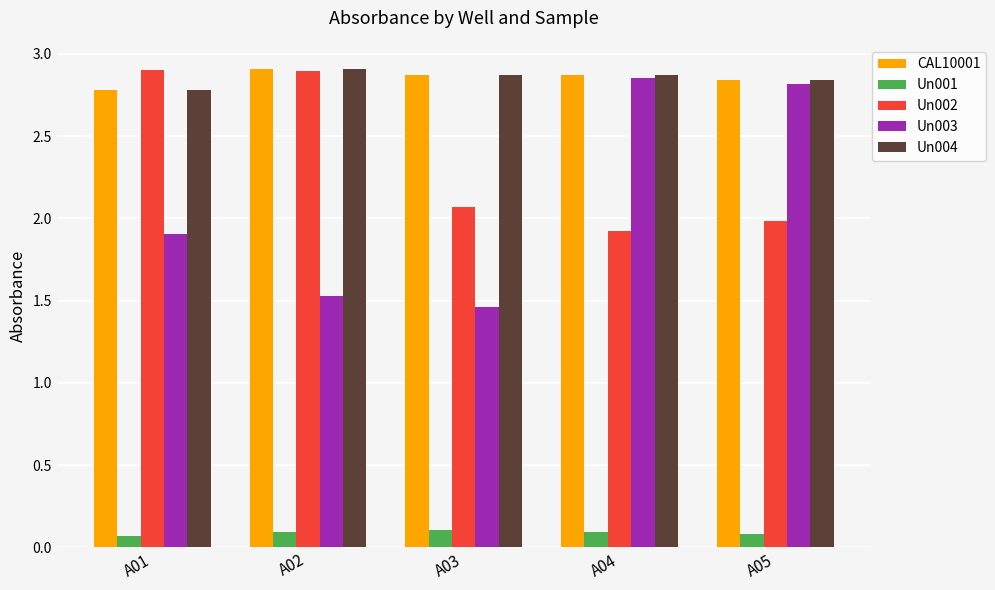

What is the difference between the second highest and minimum values in the Un002 series?

1.0